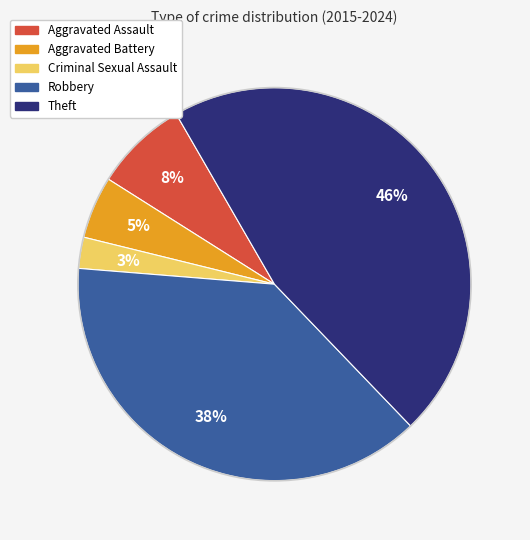

To the nearest percent, what is the difference between the Robbery and Aggravated Battery slice percentages?

33%